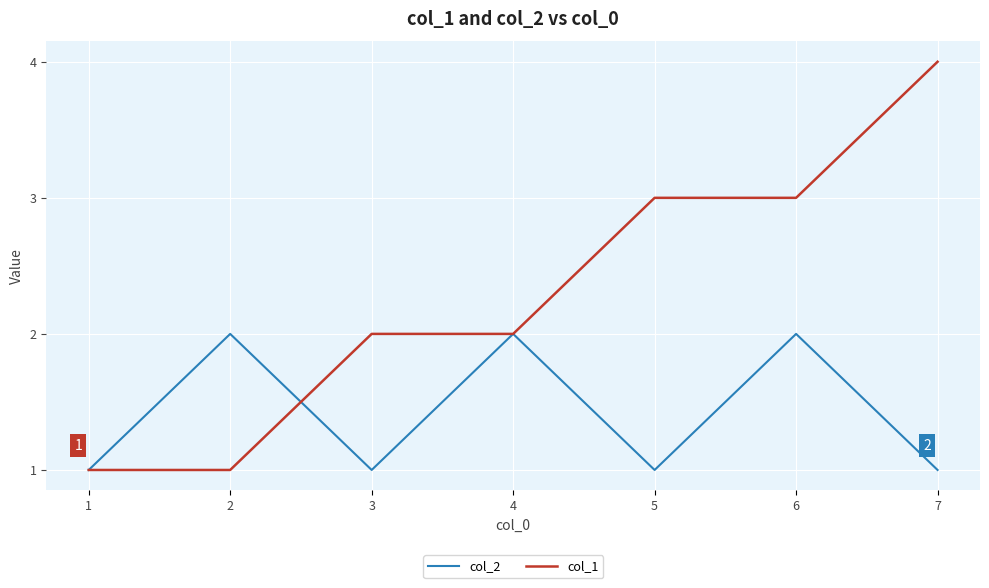

At 5, list the series in order from largest to smallest.

col_1, col_2